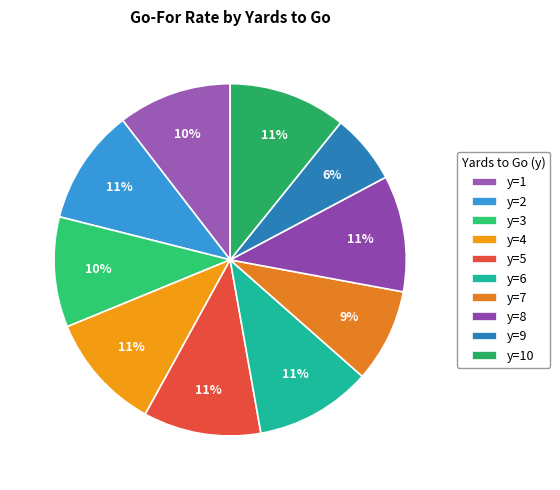

What percentage is the y=6 slice, to the nearest percent?

11%